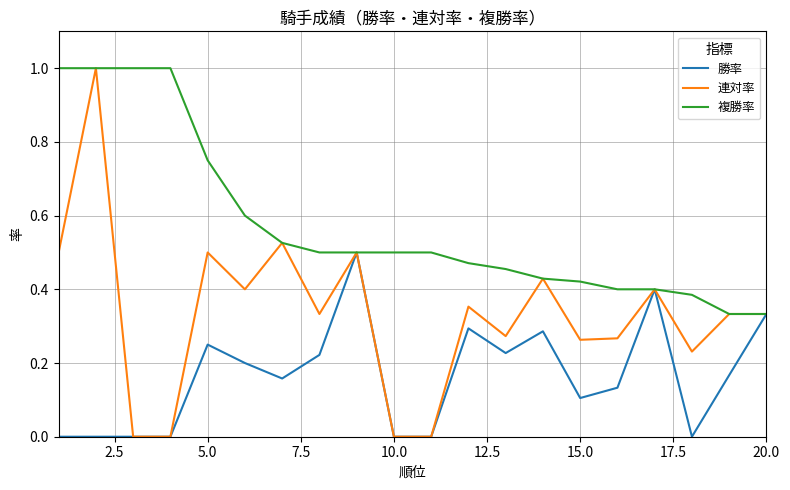

Which series has the largest total across all categories?

複勝率